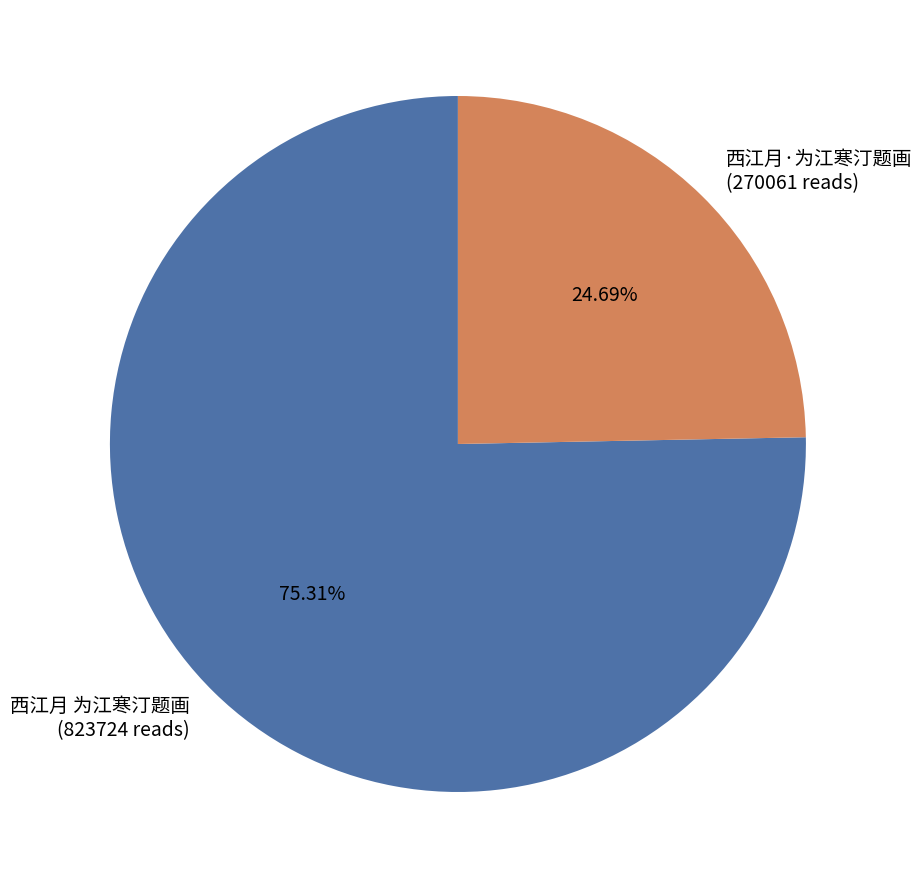

To the nearest percent, what is the combined percentage of 西江月 为江寒汀题画 and 西江月·为江寒汀题画?

100%